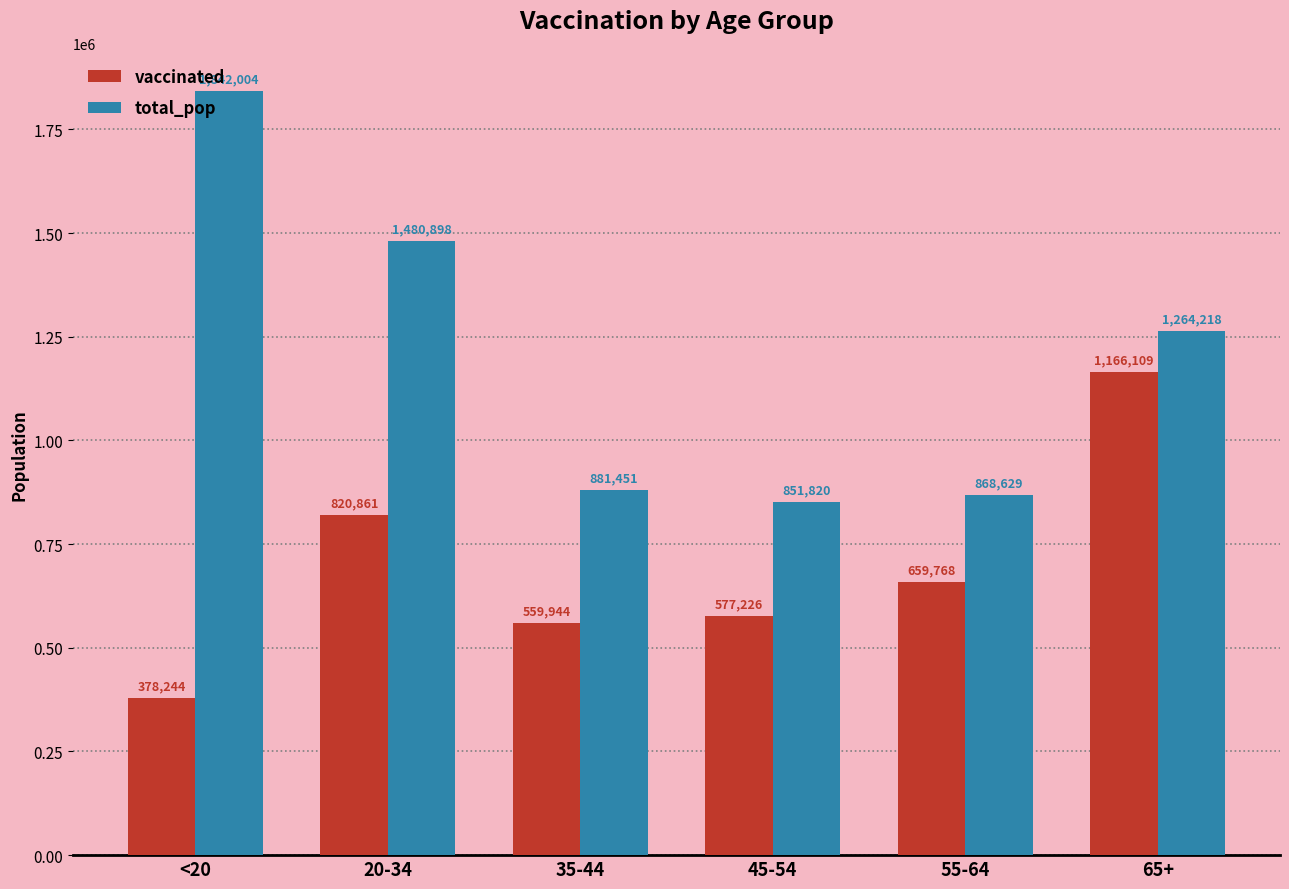

What is the label of the 1st bar from the right?

65+